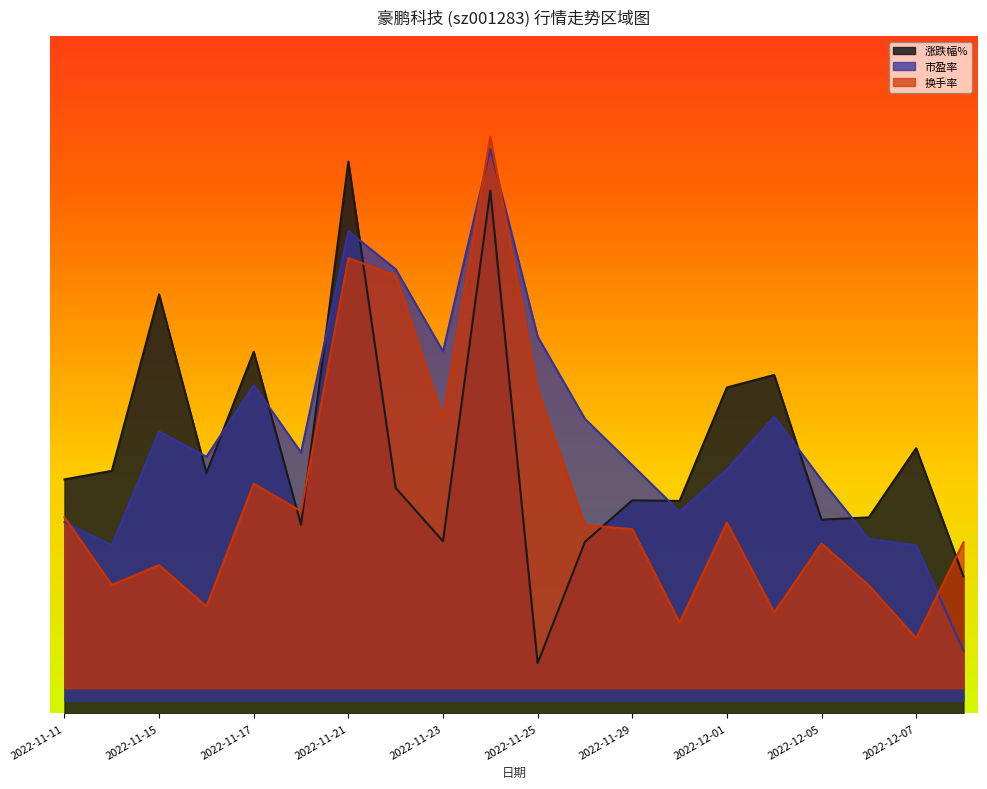

What is the spread (max minus min) of values at 2022-12-06?

2.7